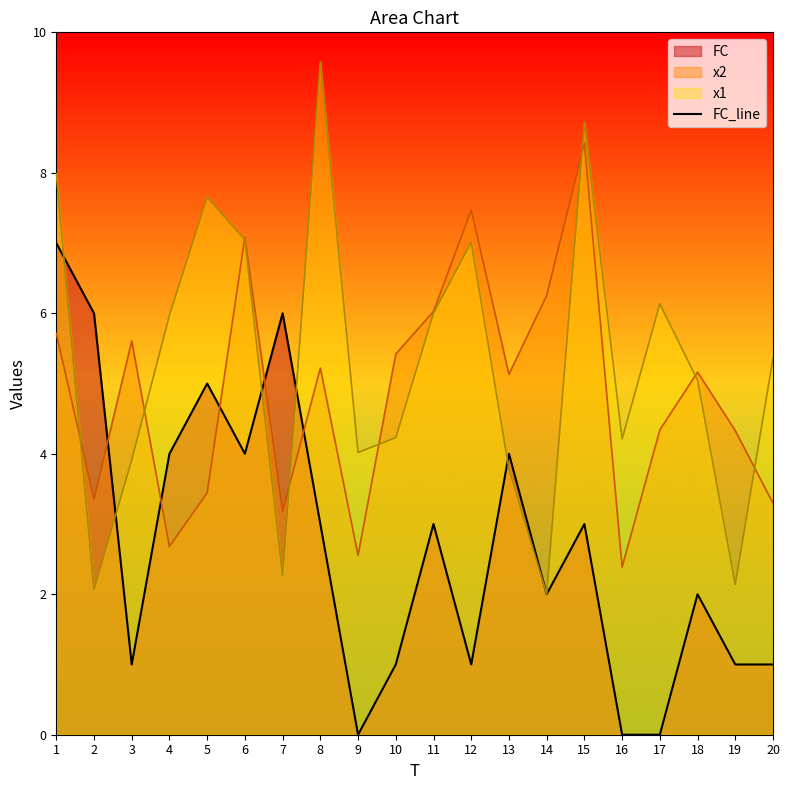

Reading right to left, list all the values displayed in this chart.

1	1	2	0	0	3	2	4	1	3	1	0	3	6	4	5	4	1	6	7